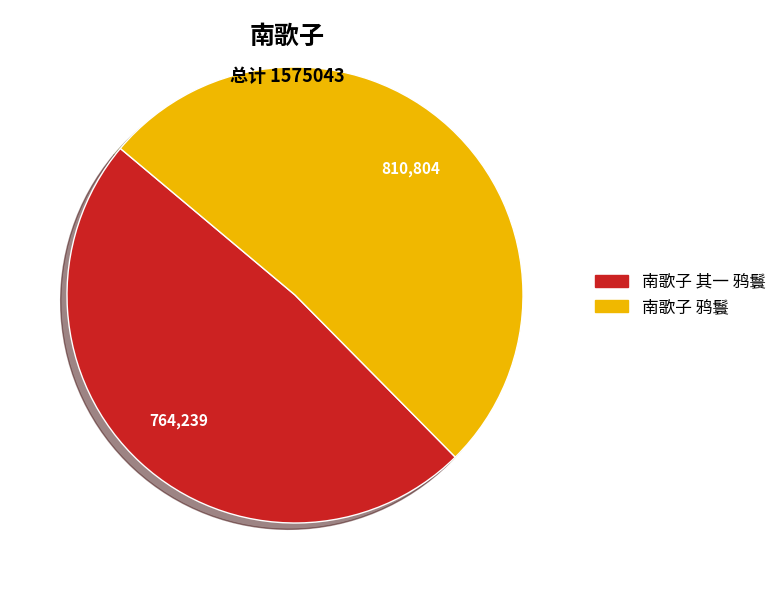

The 南歌子 其一 鸦鬟 slice represents 49% of the pie. True or false?

True